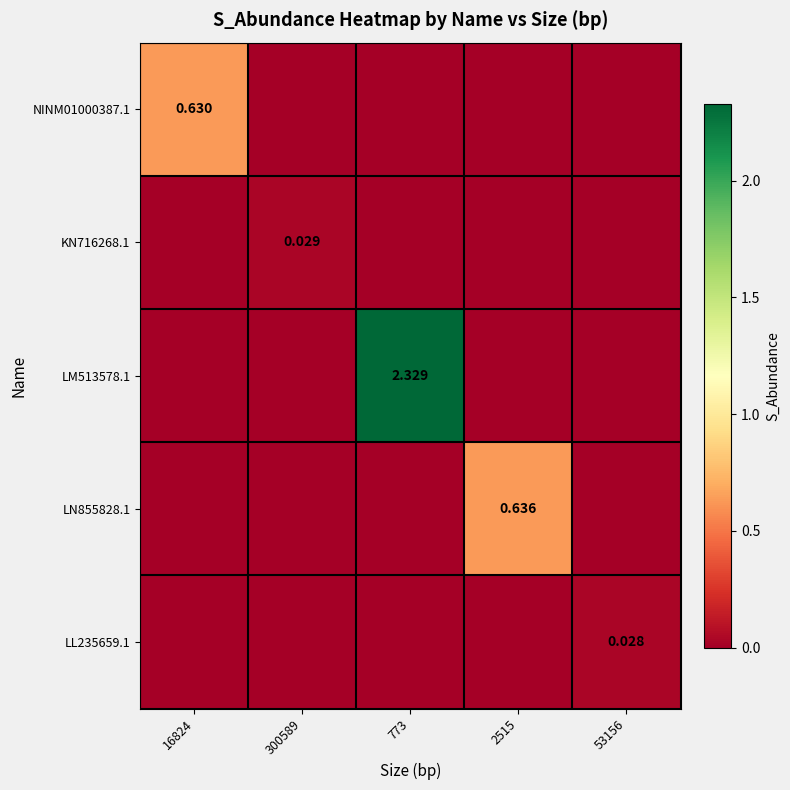

The LN855828.1 series shows -0.3 at 53156. True or false?

False